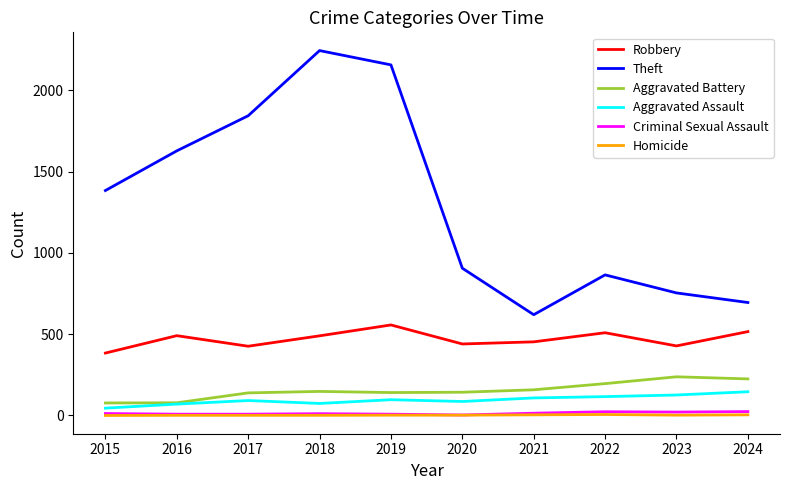

Does the chart have visible grid lines?

No